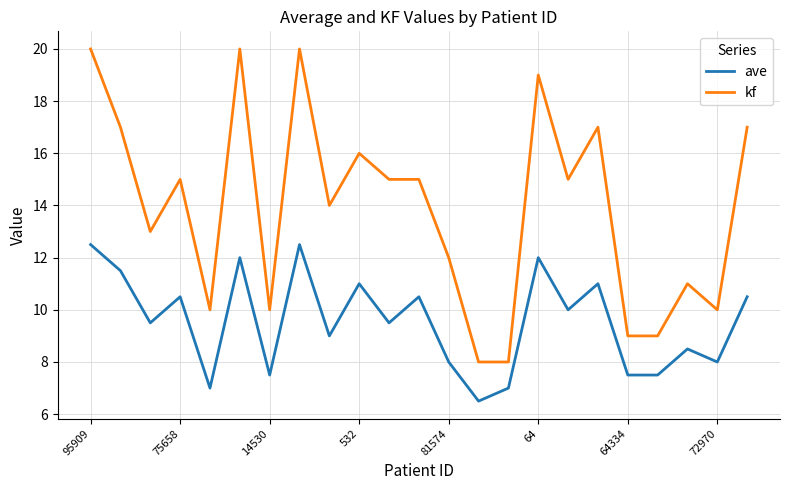

Does the chart have visible grid lines?

Yes